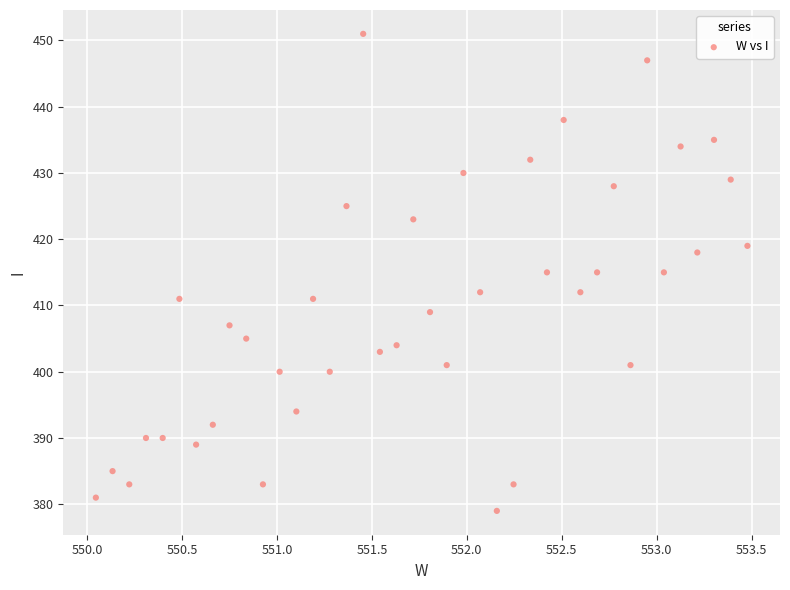

What is the range of Y values (max minus min)?

72